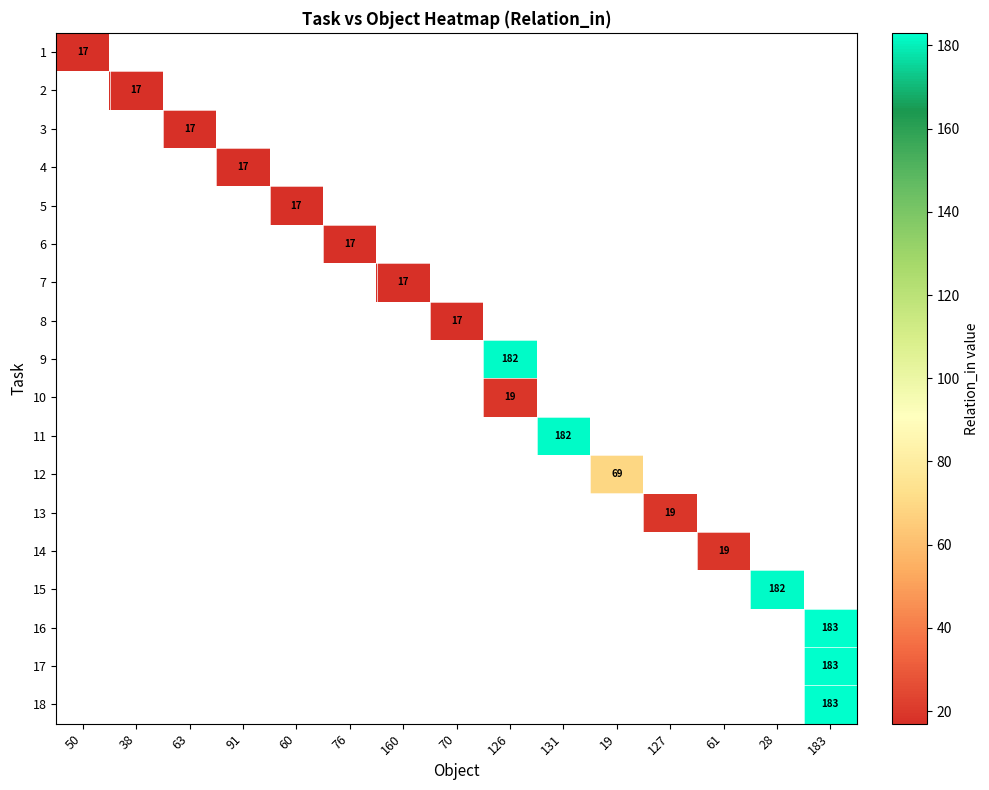

Which category has the lowest value across all series?

50